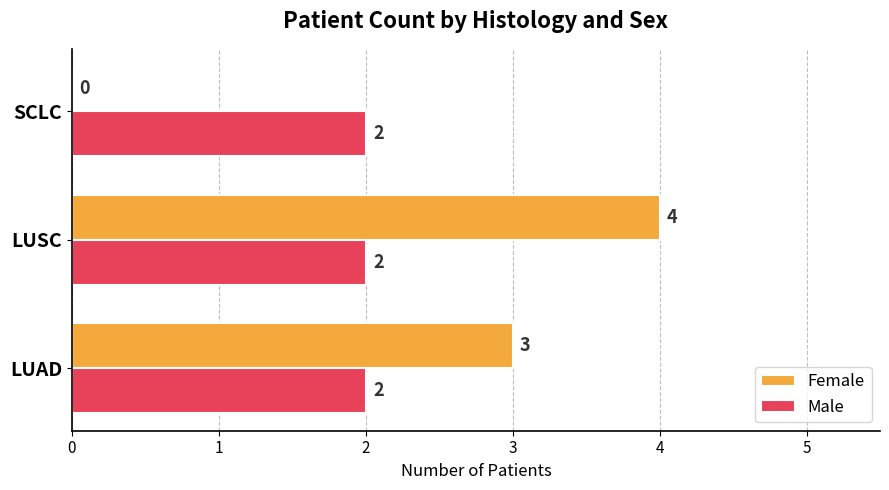

The value of Male at LUAD is 0. True or false?

False